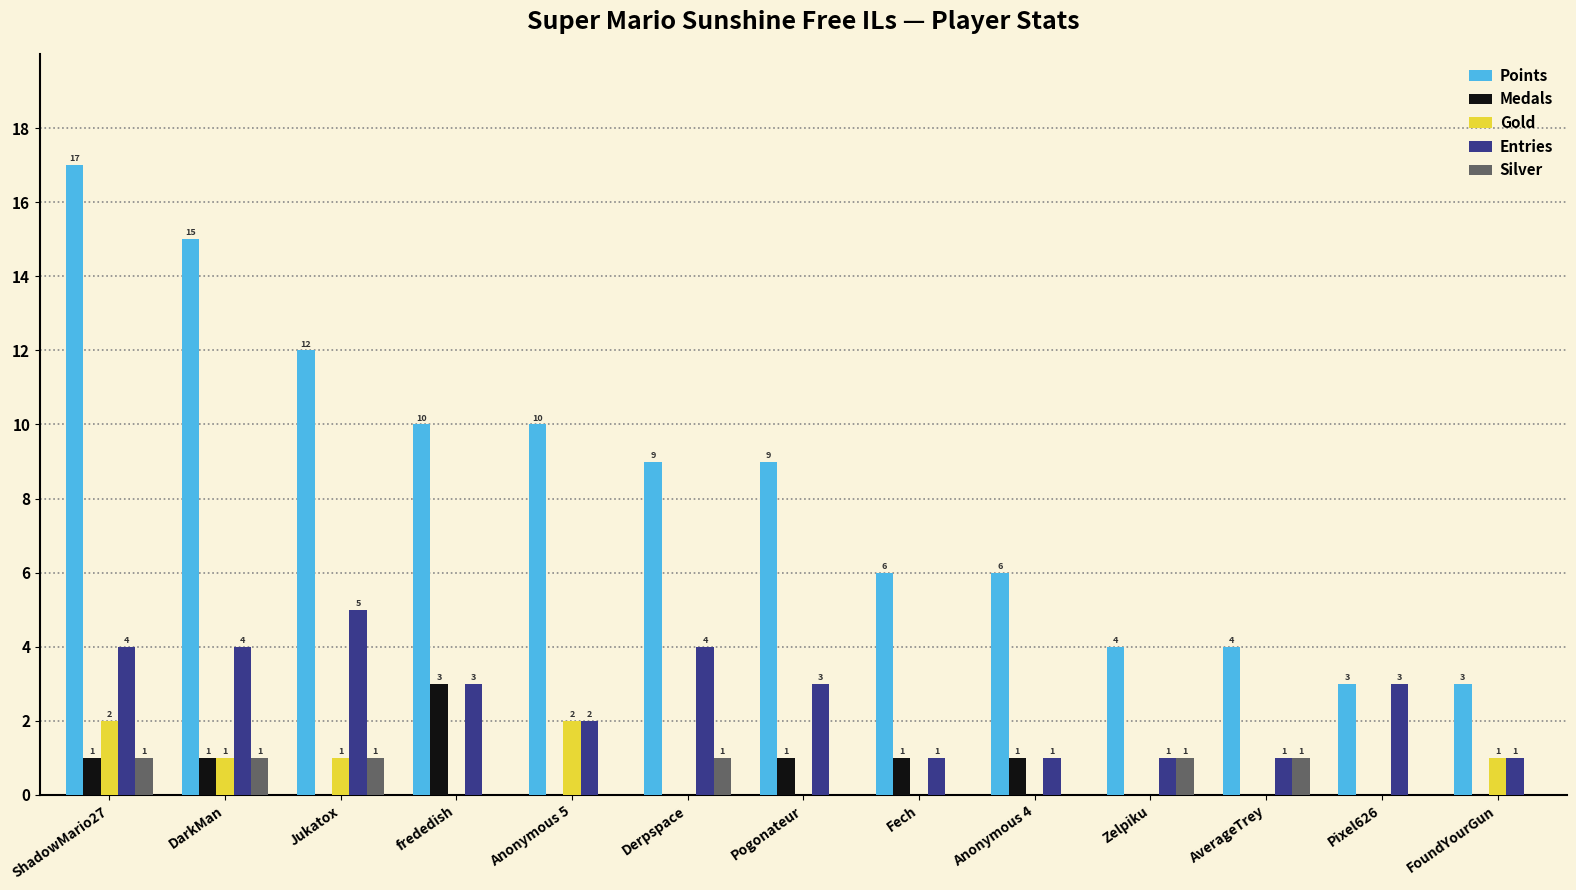

Reading left to right, what are all the values shown in this chart?

Points: 17	15	12	10	10	9	9	6	6	4	4	3	3
Medals: 1	1	0	3	0	0	1	1	1	0	0	0	0
Gold: 2	1	1	0	2	0	0	0	0	0	0	0	1
Entries: 4	4	5	3	2	4	3	1	1	1	1	3	1
Silver: 1	1	1	0	0	1	0	0	0	1	1	0	0